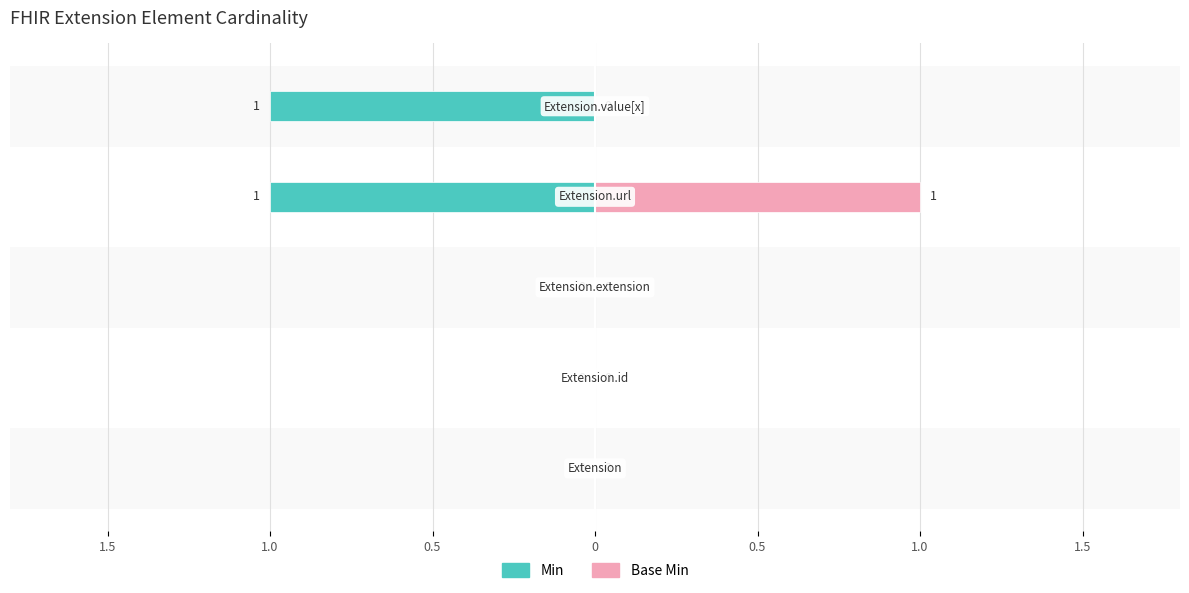

The Min series shows 0 at 0.5. True or false?

False